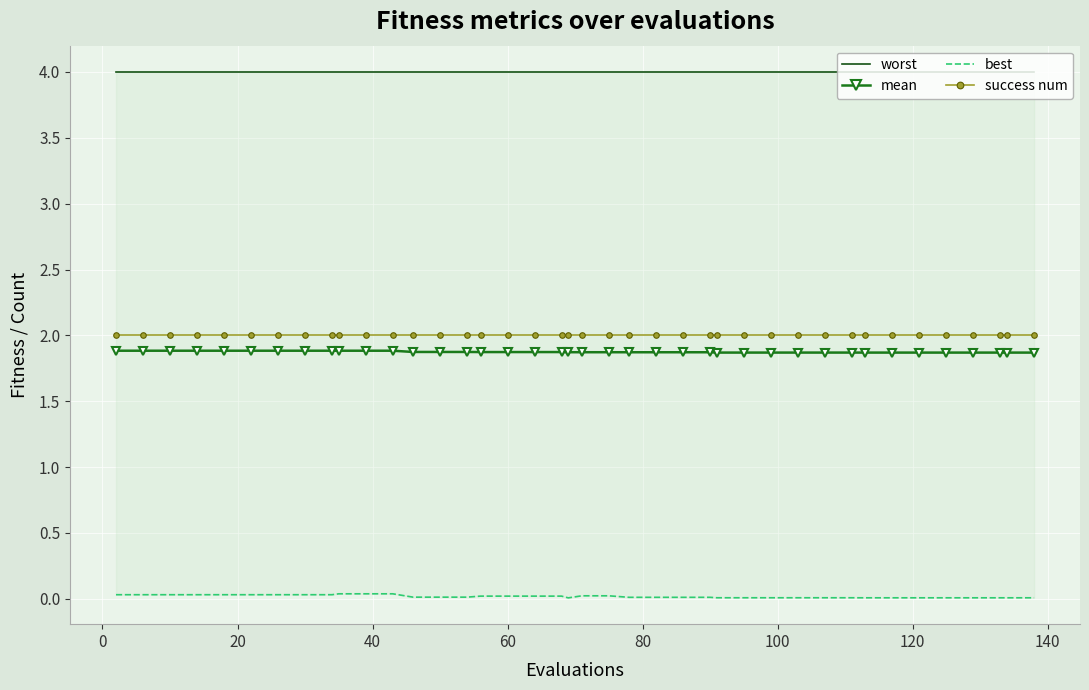

What is the value of the mean point at the 28th from the left?

1.9